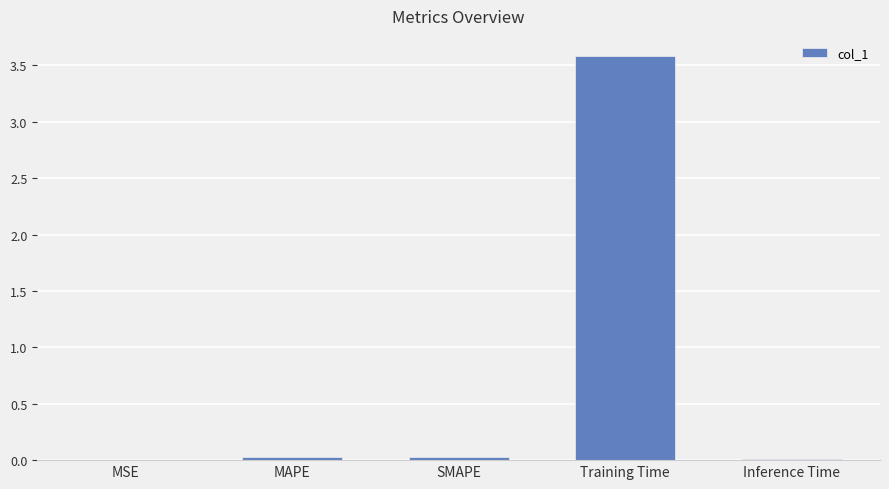

What is the maximum value shown in the chart?

3.6